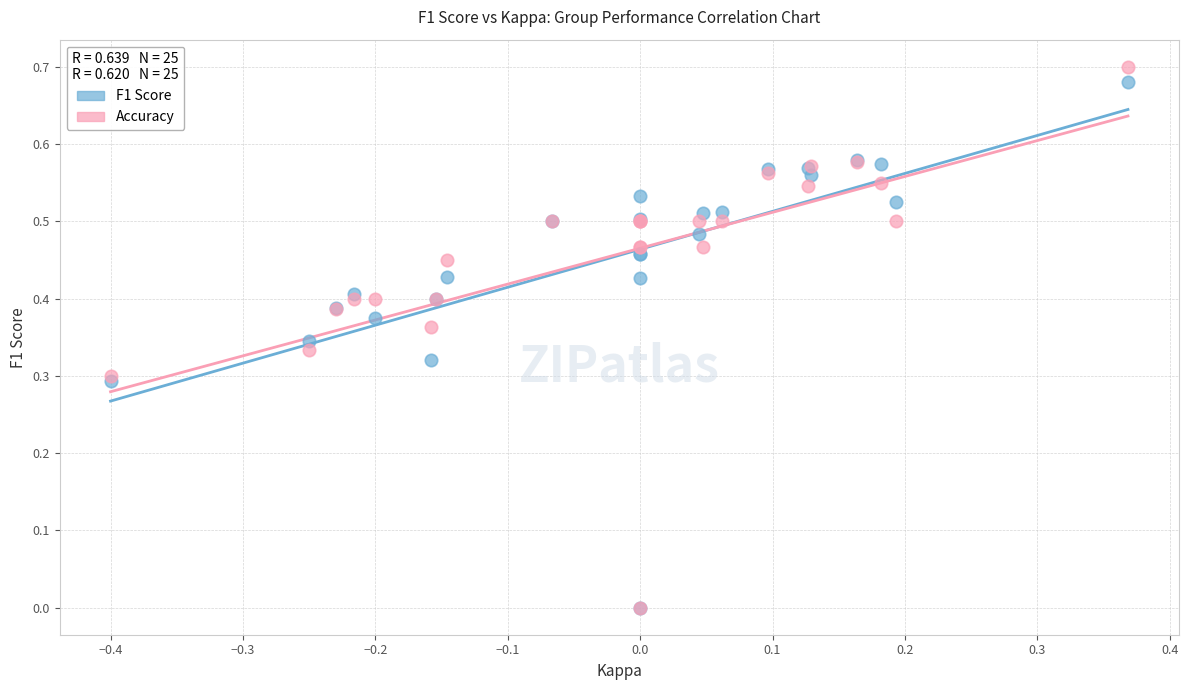

Which series contains the highest Y value?

Accuracy